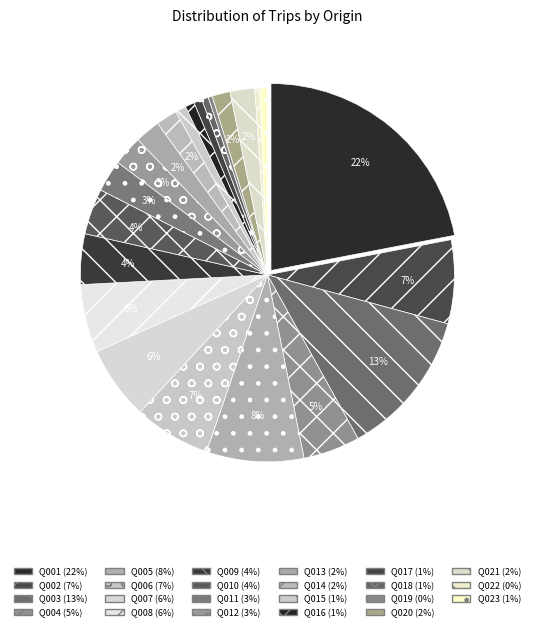

To the nearest percent, what percentage of the pie is Q005?

8%